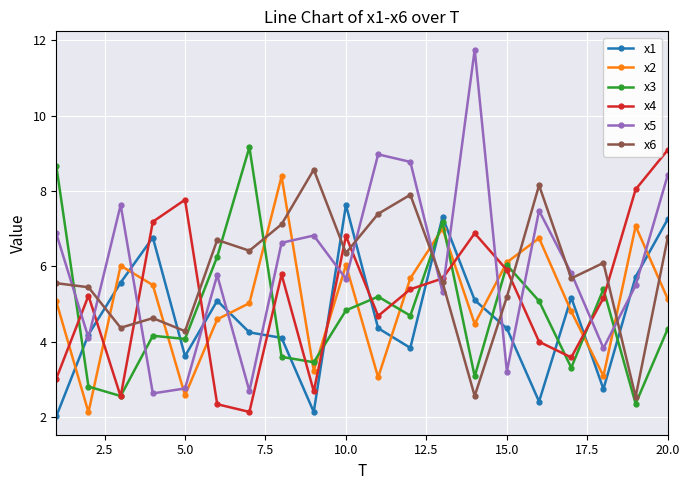

What is the value of the x3 point at the 9th from the left?

3.5